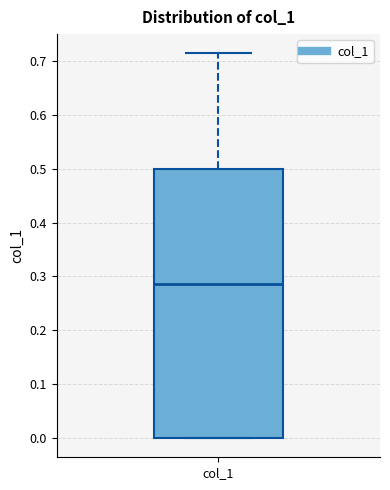

Where is the lower edge of the box for col_1 on the y-axis? The values are not printed on the chart, so give them approximately, as read against the axis.

0.00